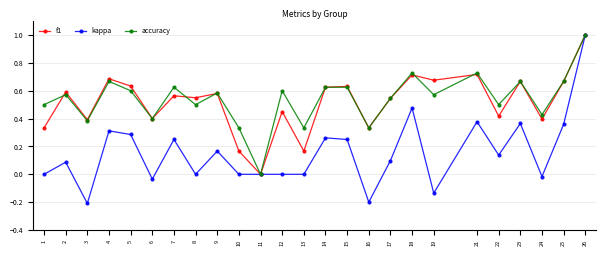

What is the lowest value of the kappa series?

-0.2